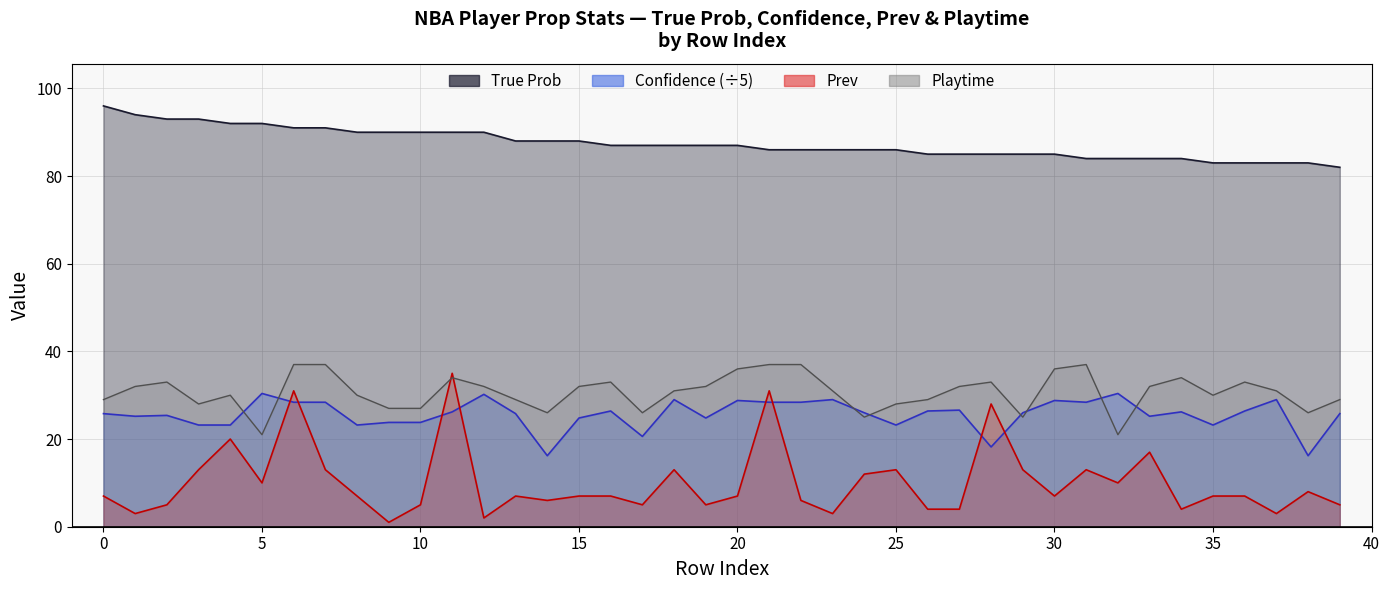

At 35, list the series in order from largest to smallest.

True Prob, Playtime, Confidence, Prev